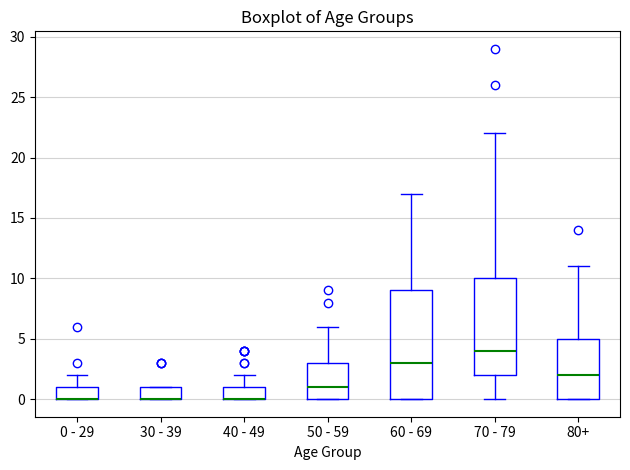

Where is the upper edge of the box for 30 - 39 on the y-axis? The values are not printed on the chart, so give them approximately, as read against the axis.

1